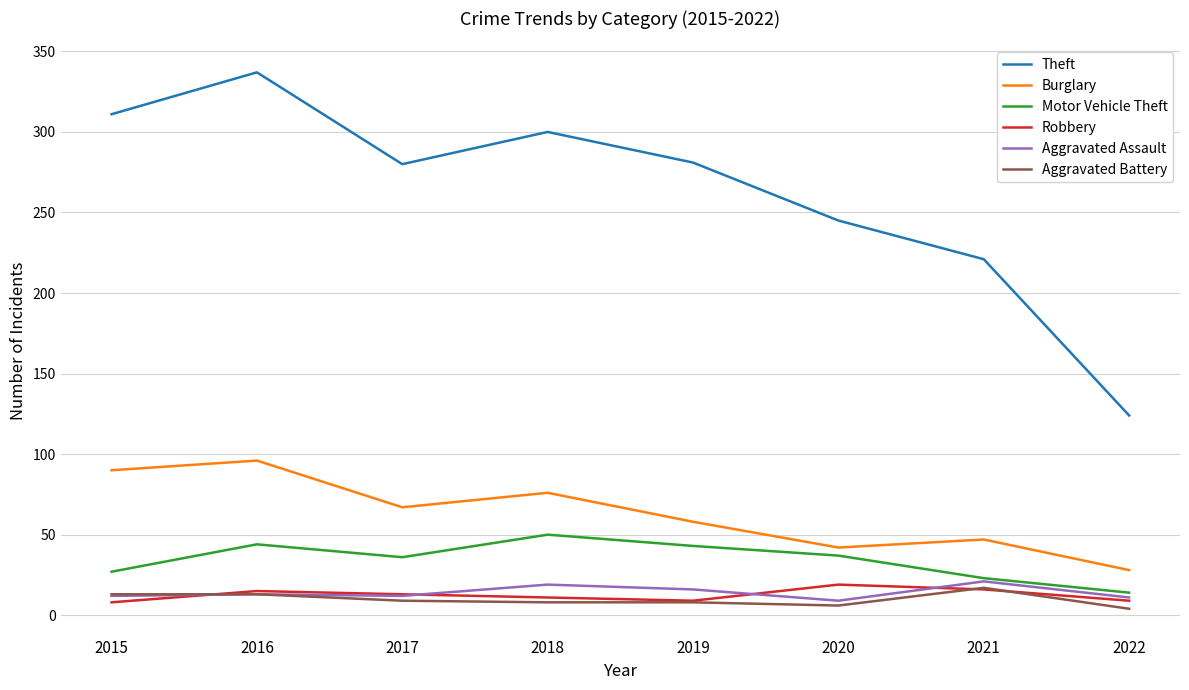

True or false: Burglary and Aggravated Battery cross at least once.

False